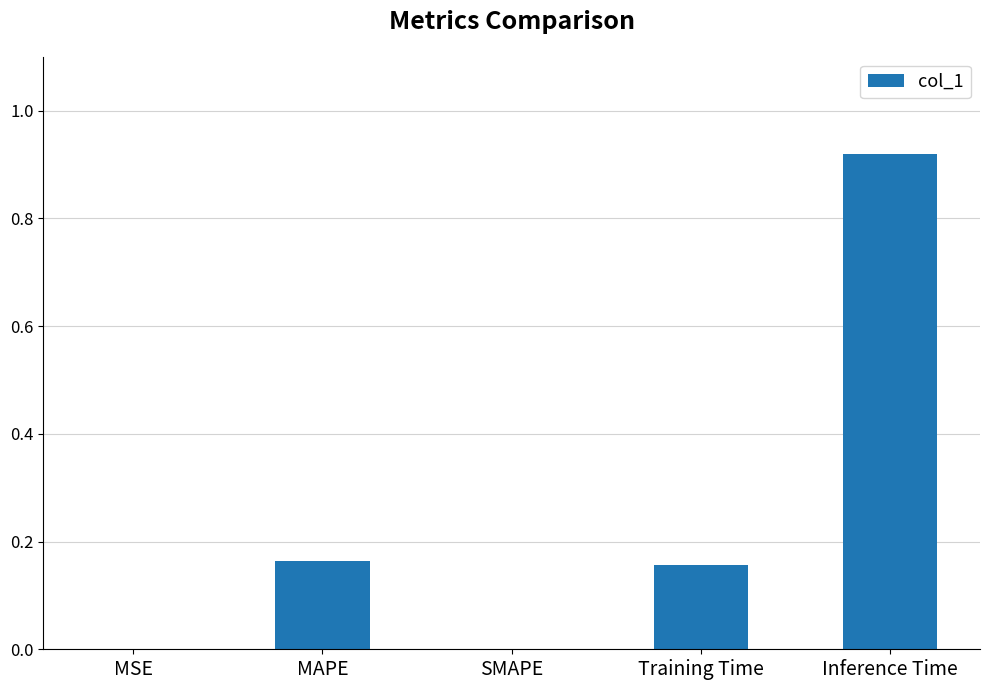

What is the sum of all values?

1.2